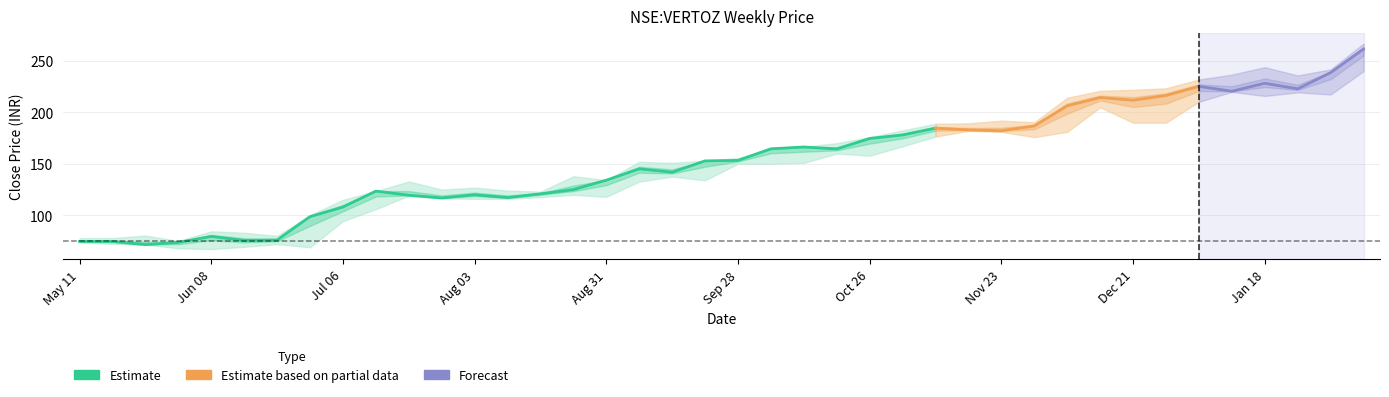

Does the chart display data point markers on the line(s)?

No